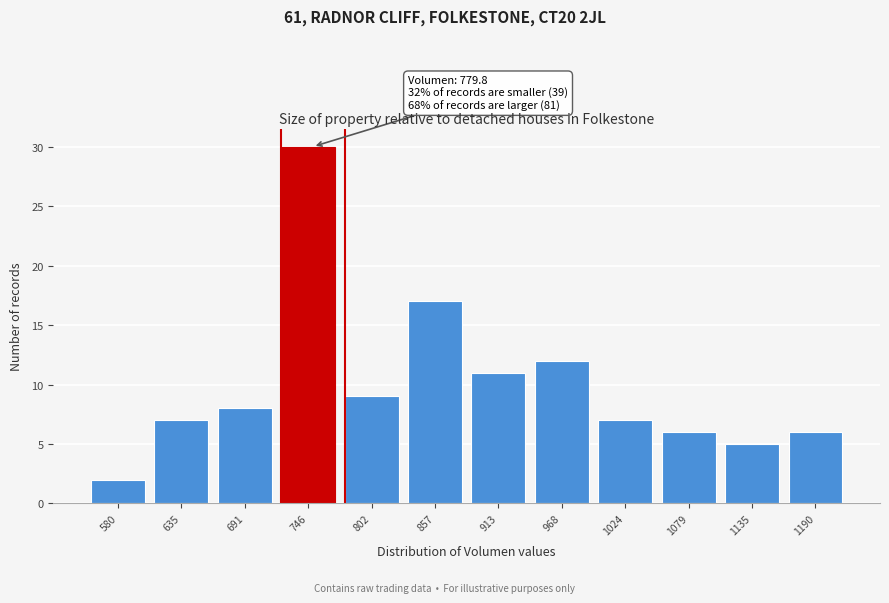

Reading left to right, list all the values displayed in this chart.

580=2	635=7	691=8	746=30	802=9	857=17	913=11	968=12	1024=7	1079=6	1135=5	1190=6